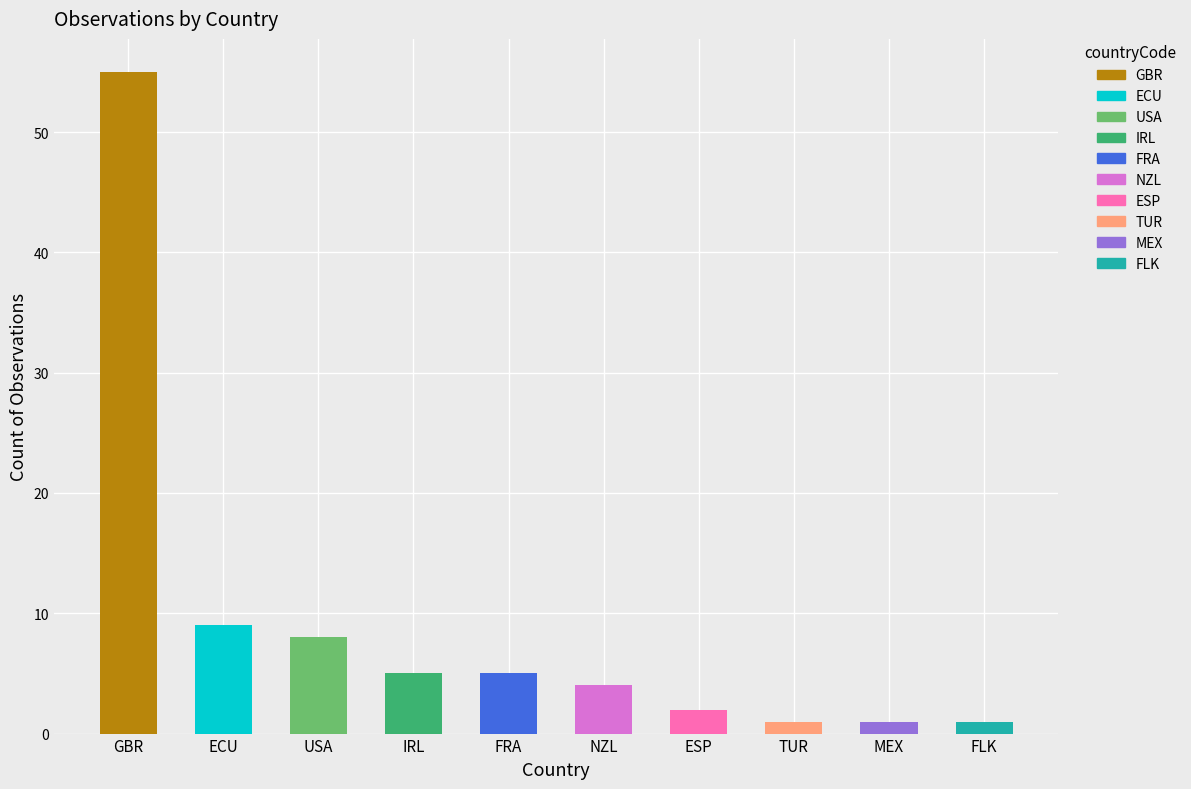

What is the smallest value displayed?

1